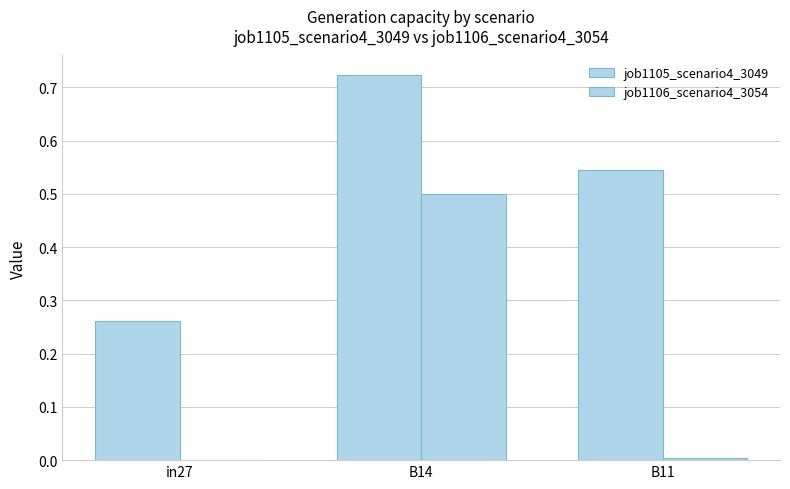

What is the label of the 2nd bar from the left?

B14